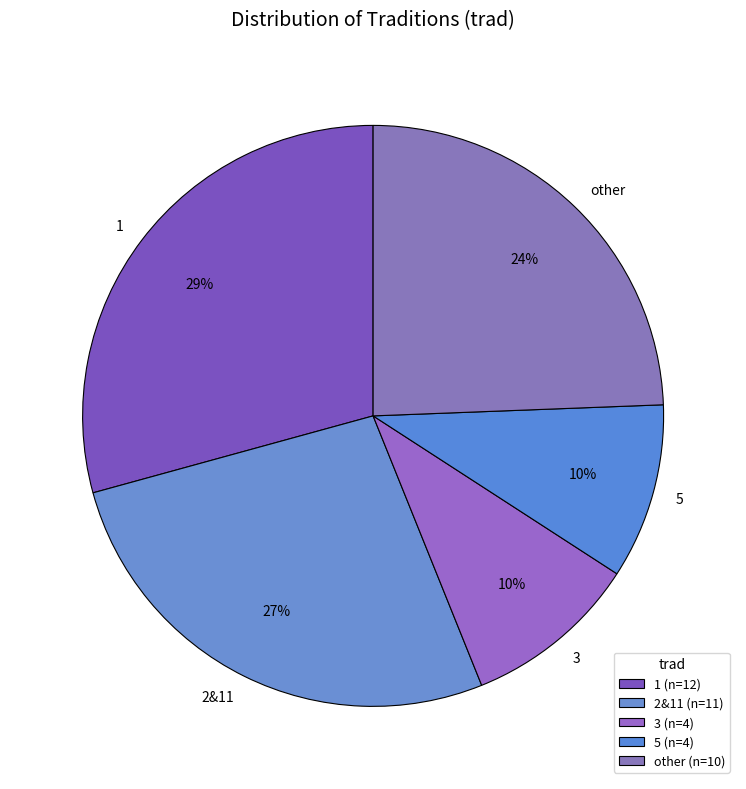

To the nearest percent, what is the average slice percentage?

20%